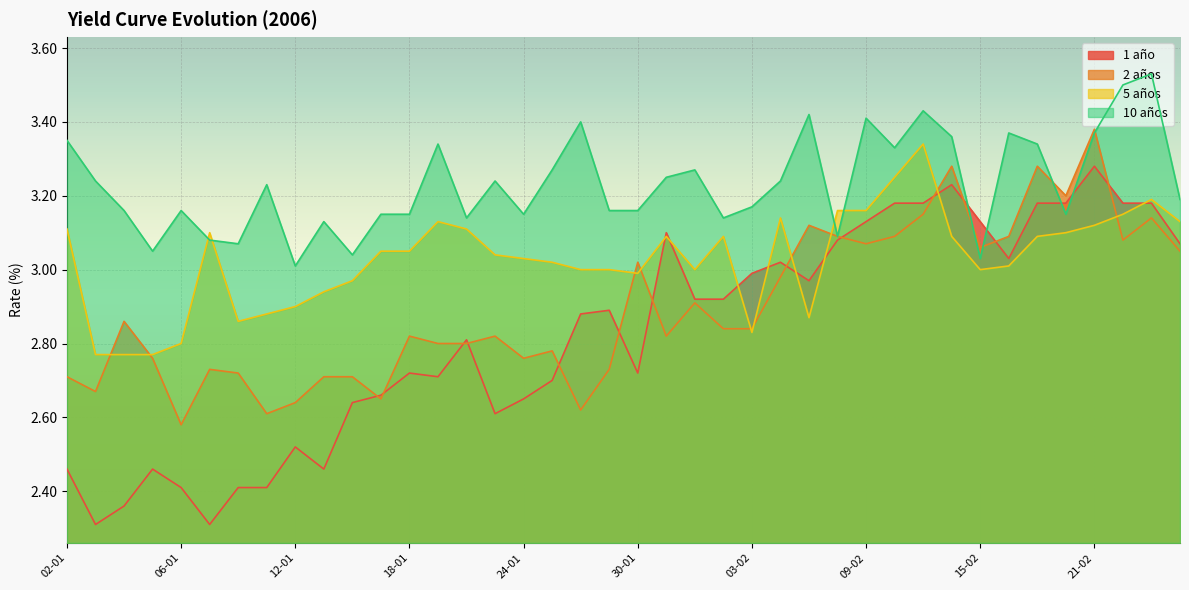

What is the sum of all 5 años values?

121.1